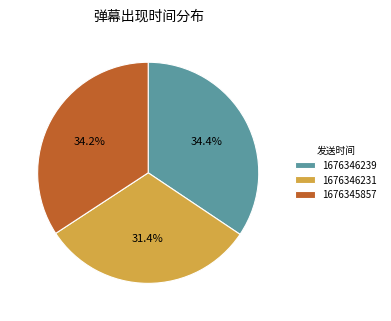

True or false: 1676346231 accounts for 18% of the total.

False